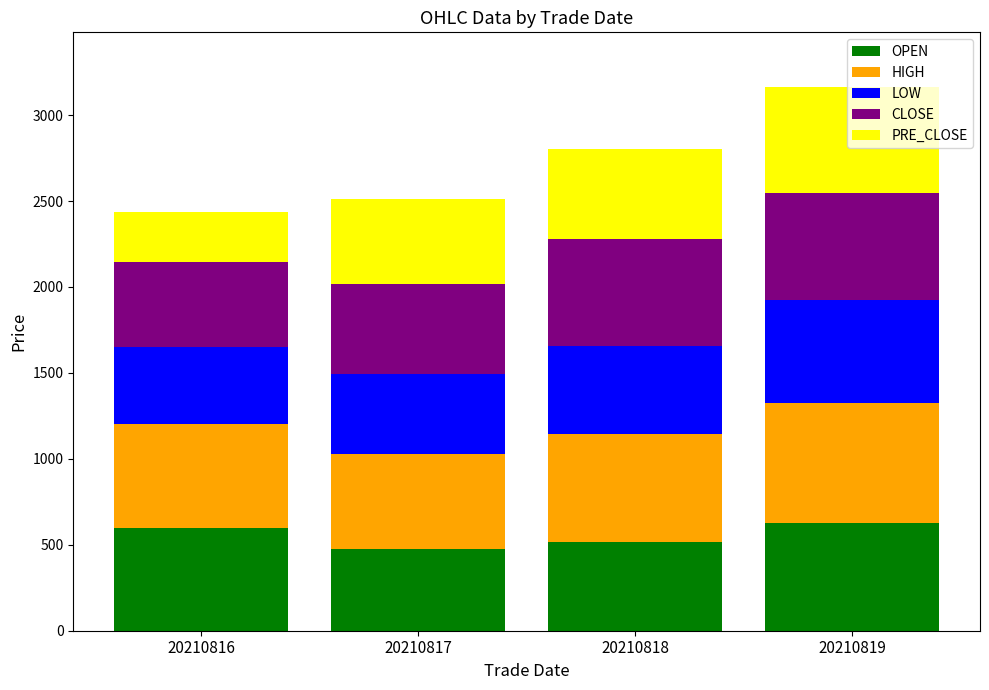

Is it true that OPEN equals 329.3 at 20210816?

False